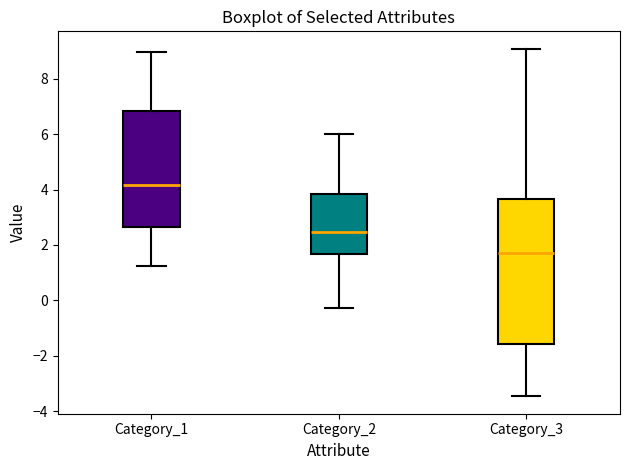

Which box's median line is the lowest?

Category_3